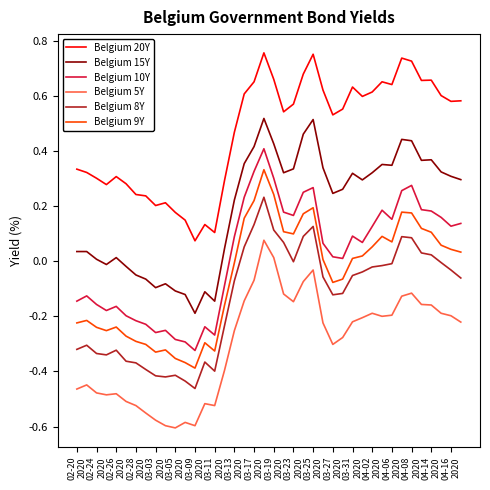

Which series has the largest total across all categories?

Belgium 20Y